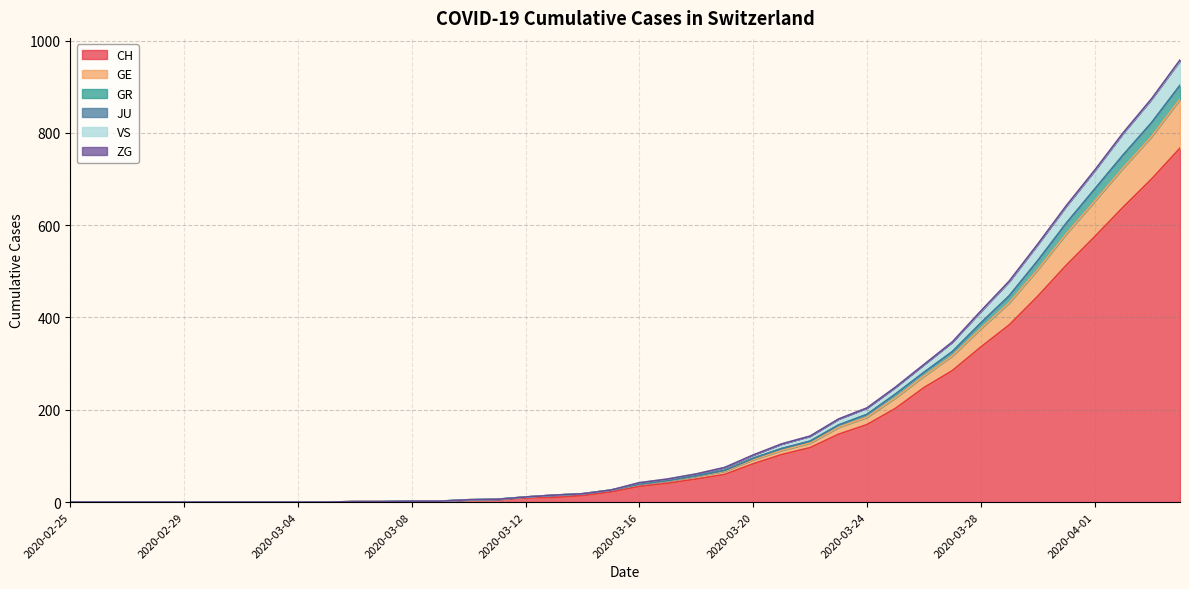

What is the highest value of the CH series?

767